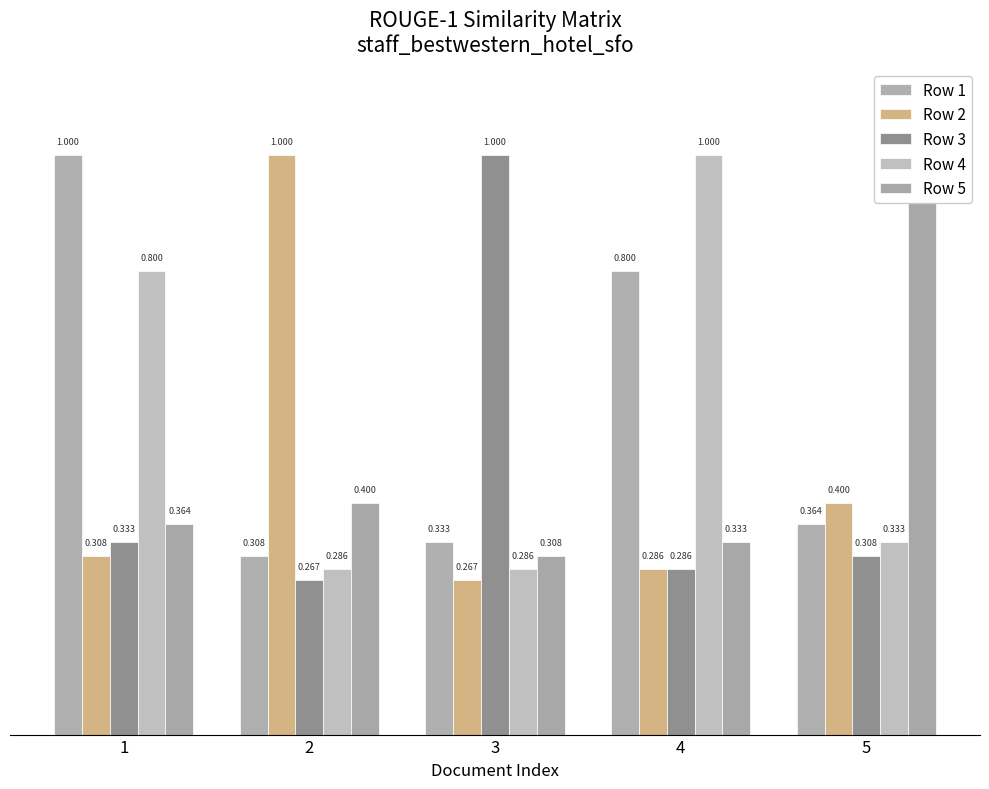

List the series in order of their peak value, highest first.

Row 1, Row 2, Row 3, Row 4, Row 5